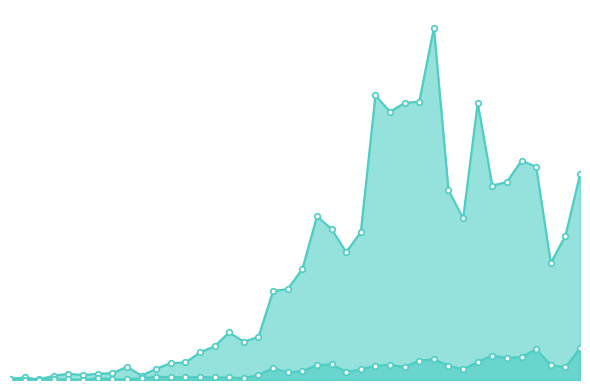

What is the label of the 8th point from the left?

2020-03-05